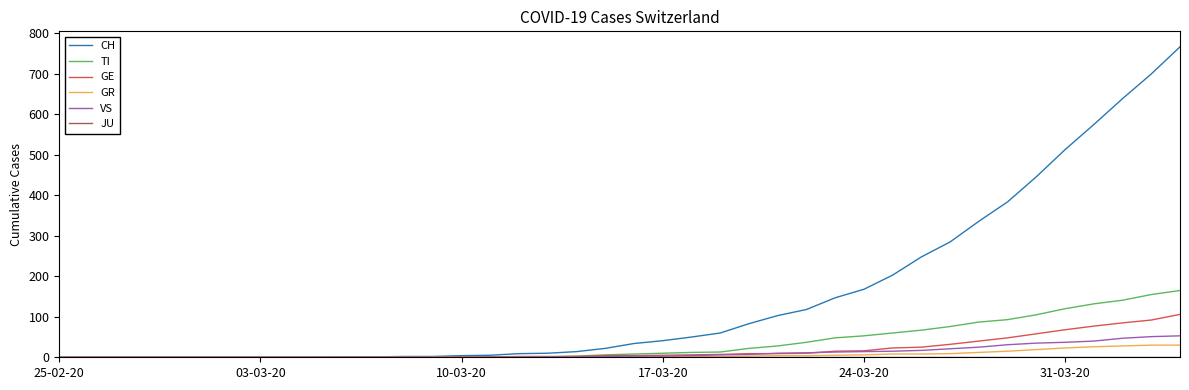

What is the maximum value shown in the chart?

767